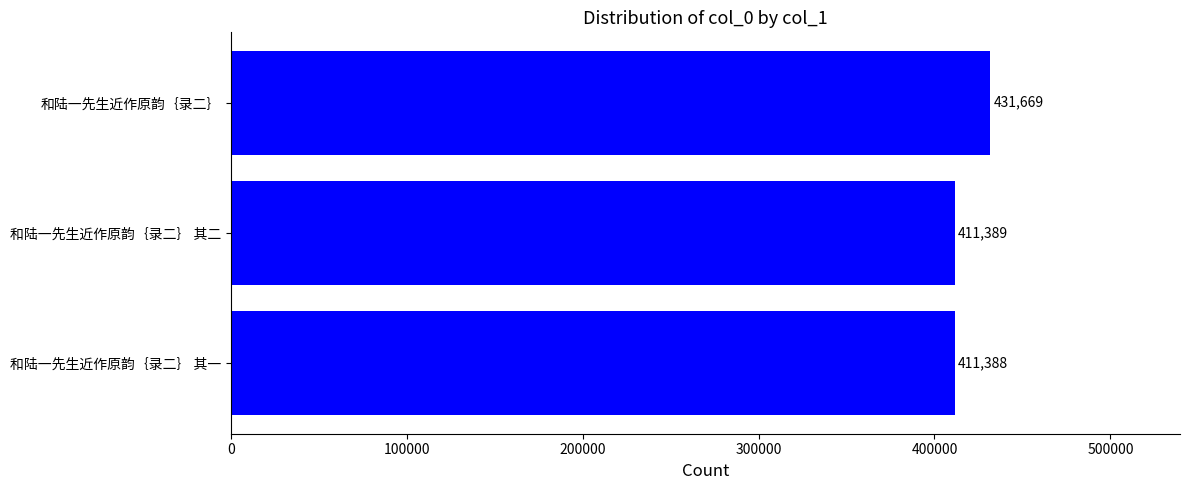

The value at 和陆一先生近作原韵｛录二｝ 其一 is 726297. True or false?

False